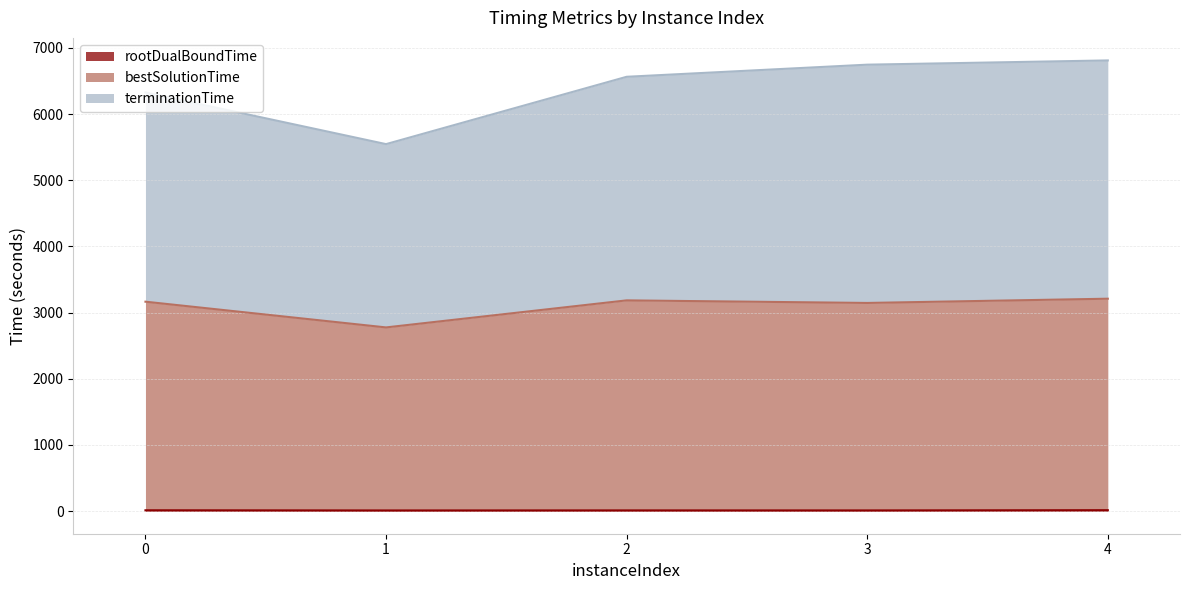

True or false: terminationTime and bestSolutionTime intersect in this chart.

False